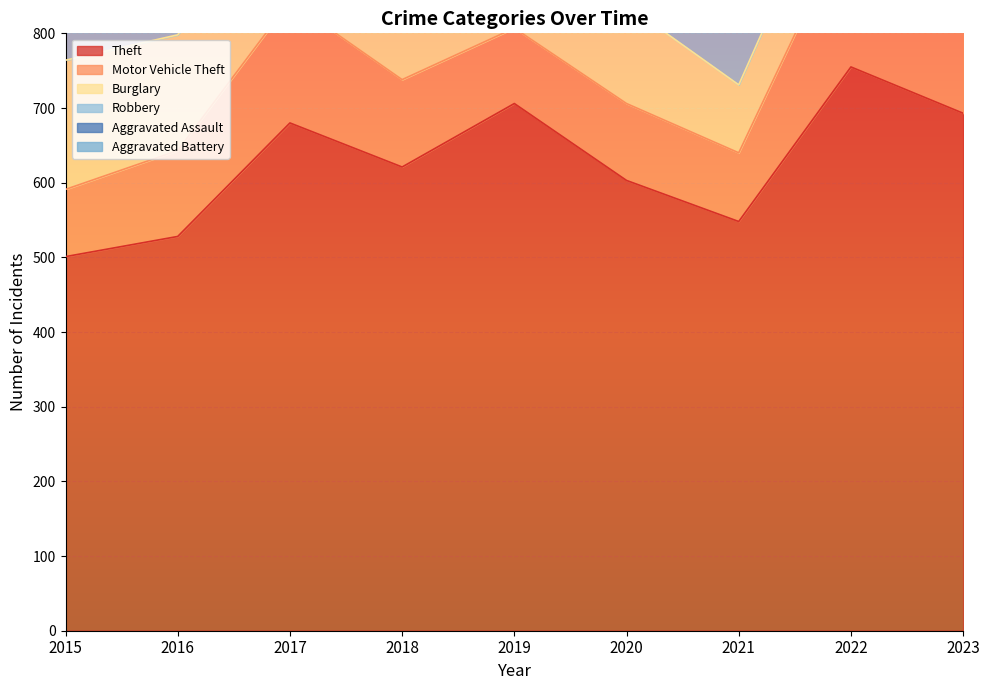

Where is the first local maximum for Aggravated Assault?

2018